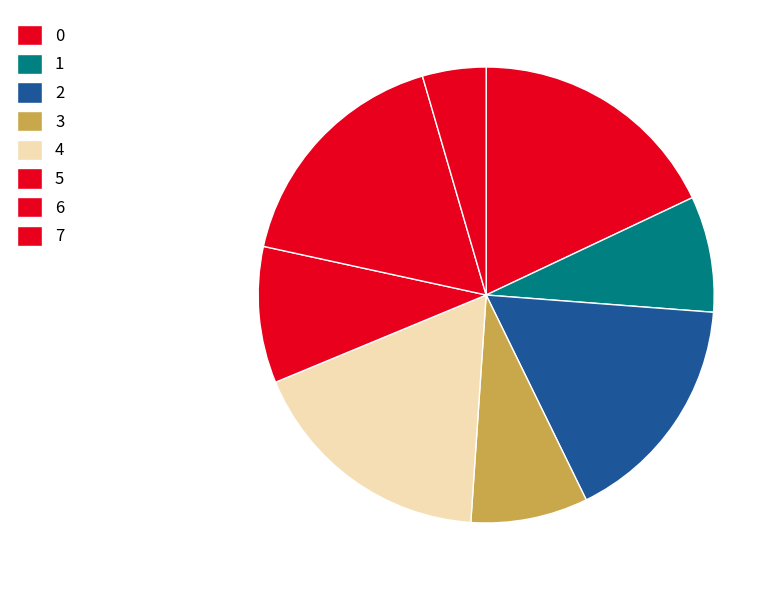

Does 7 account for over 50% of the chart?

No